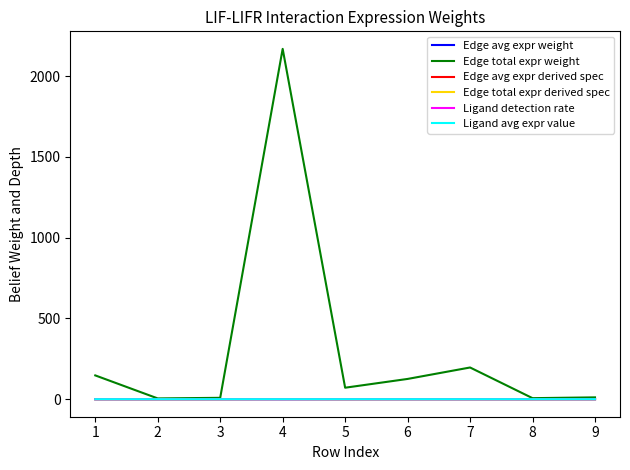

How many lines are shown in the chart?

6